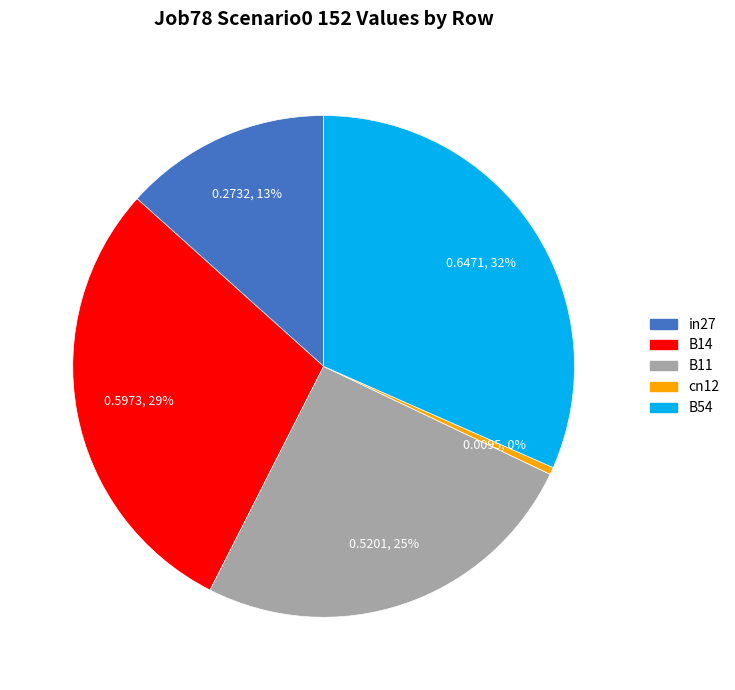

To the nearest percent, what is the difference between the in27 and B14 slice percentages?

16%